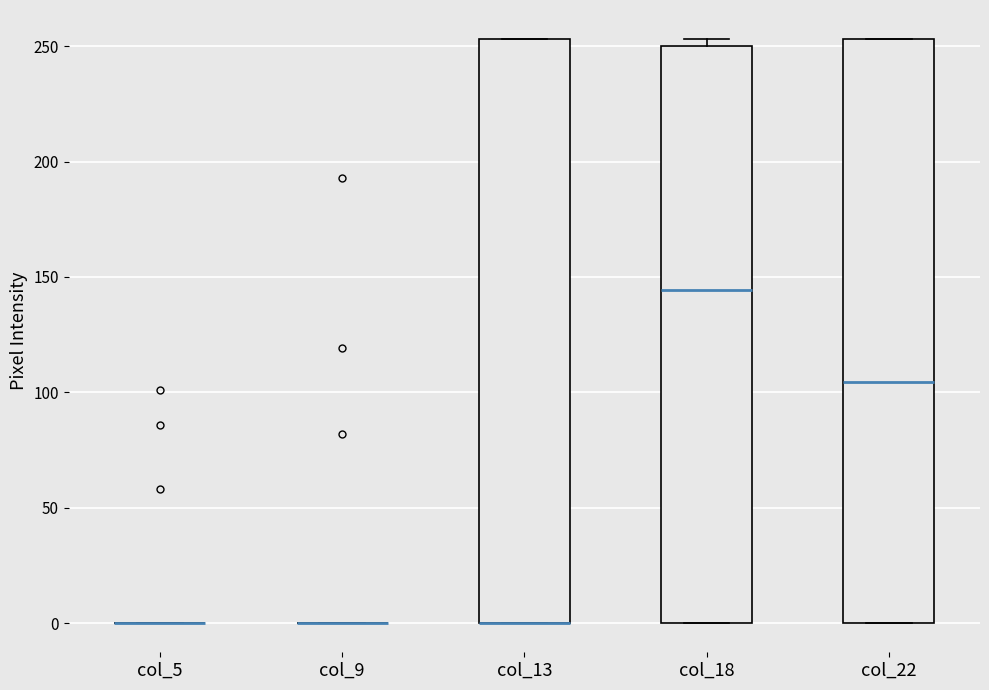

Reading left to right, transcribe this box plot: for each box, give where its median line is, the range the box spans, and where its two whiskers end, as read against the y-axis. The values are not printed on the chart, so give them approximately, as read against the axis.

col_5: box collapsed to a line at 0, whiskers 0 to 0
col_9: box collapsed to a line at 0, whiskers 0 to 0
col_13: median 0 (drawn on the box's lower edge), box 0 to 255, whiskers 0 to 255
col_18: median 145, box 0 to 250, whiskers 0 to 255
col_22: median 105, box 0 to 255, whiskers 0 to 255